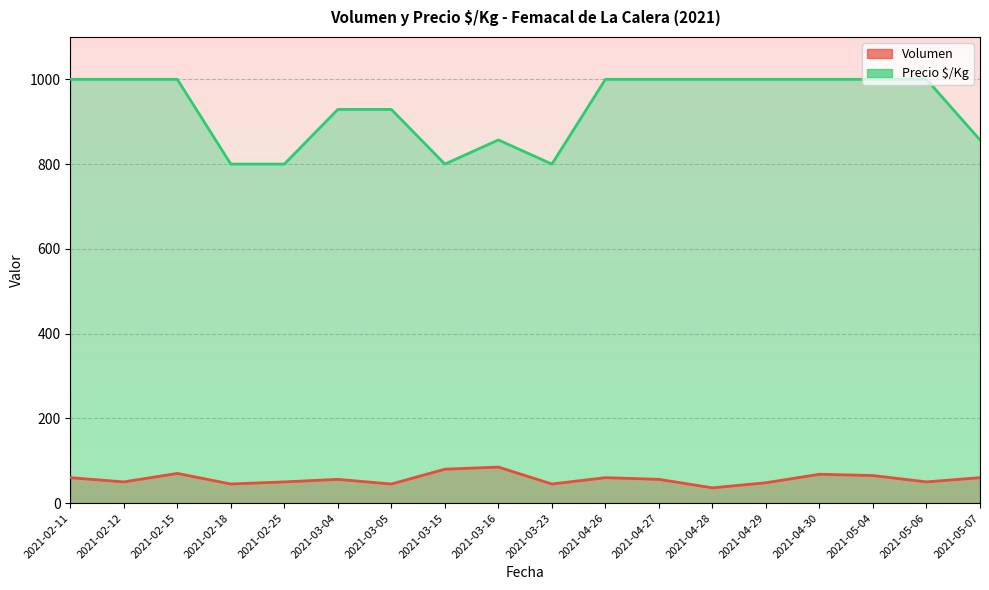

The Precio $/Kg series shows 536 at 2021-03-16. True or false?

False